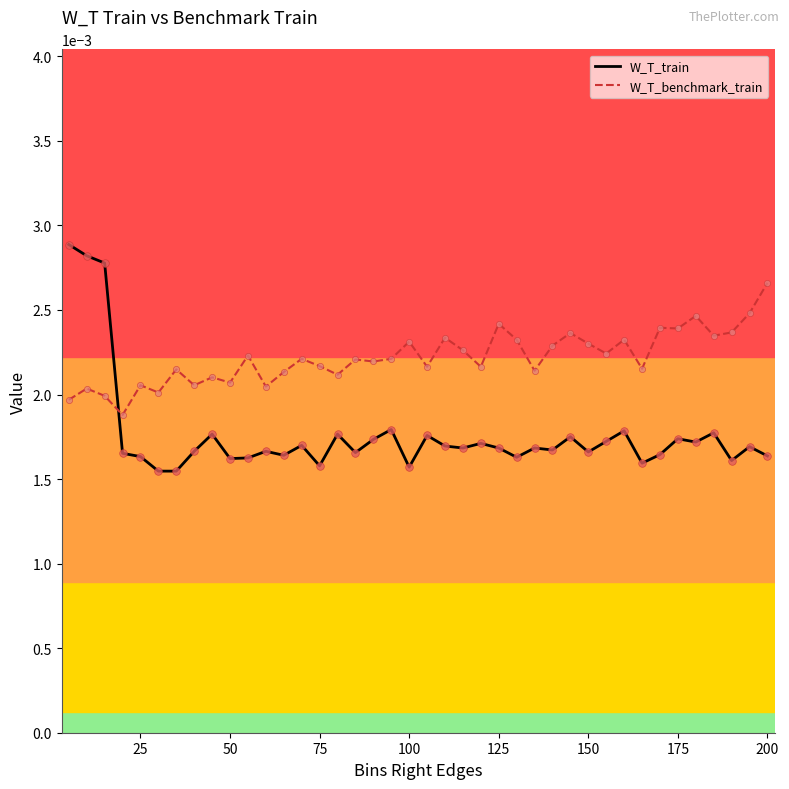

Which series has the largest total across all categories?

W_T_benchmark_train